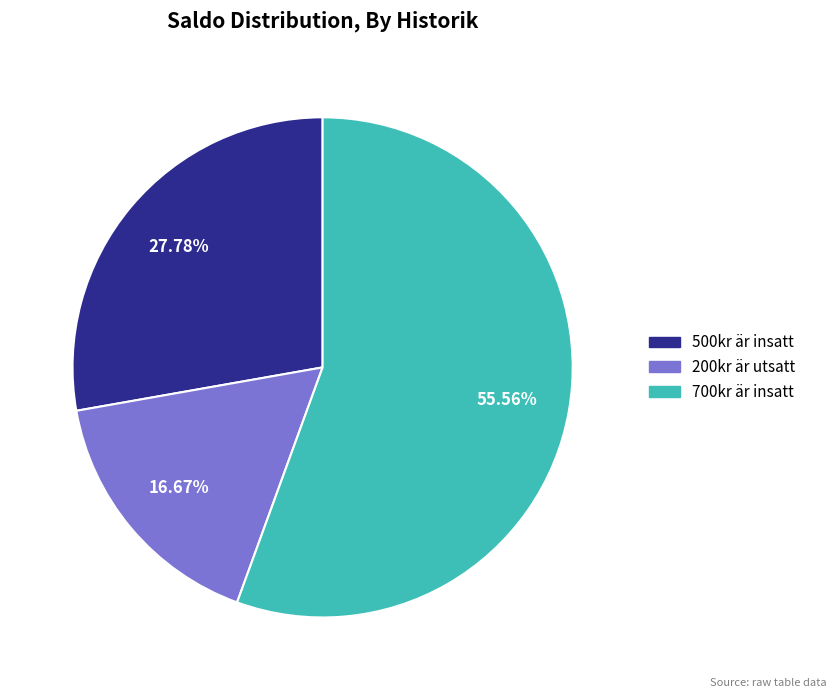

What is the largest slice in the pie chart?

700kr är insatt